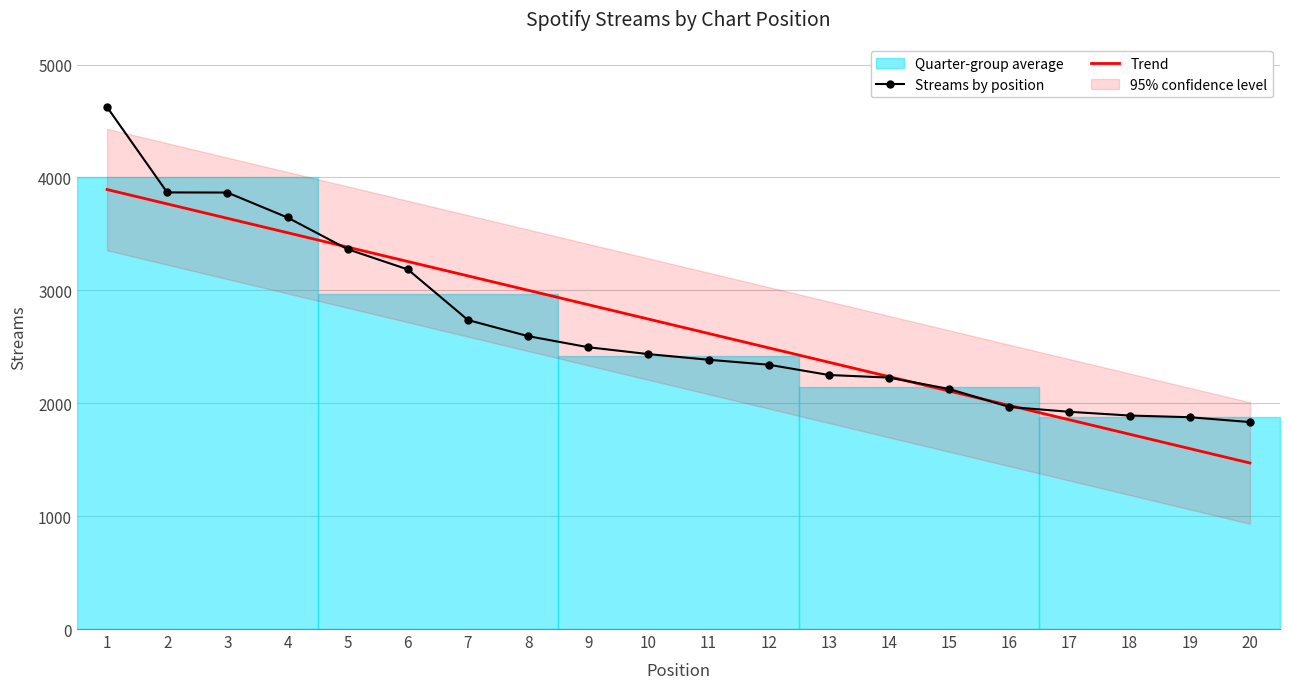

How many values exceed 2435?

9